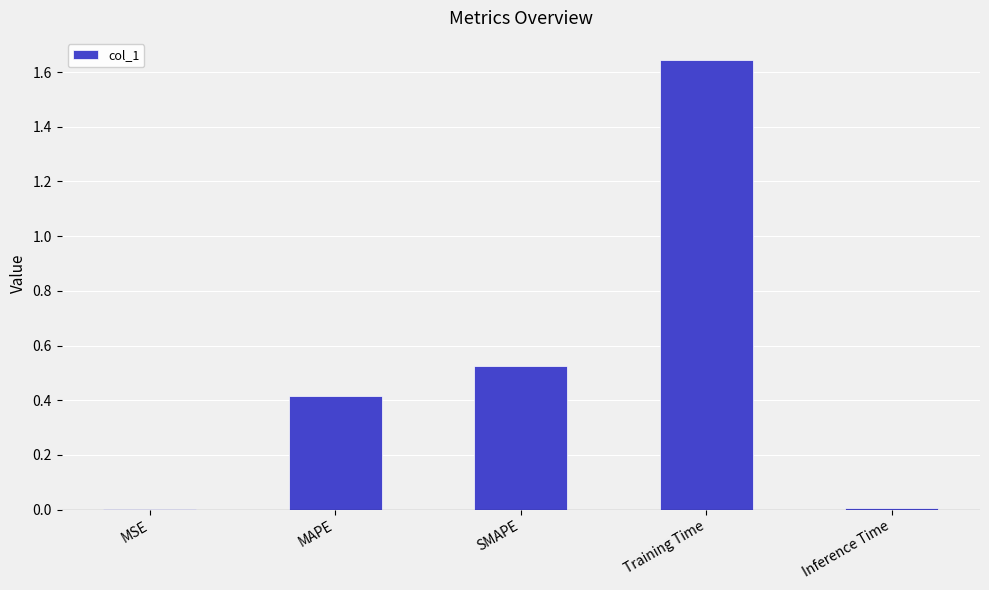

Which label corresponds to the largest value in the chart?

Training Time